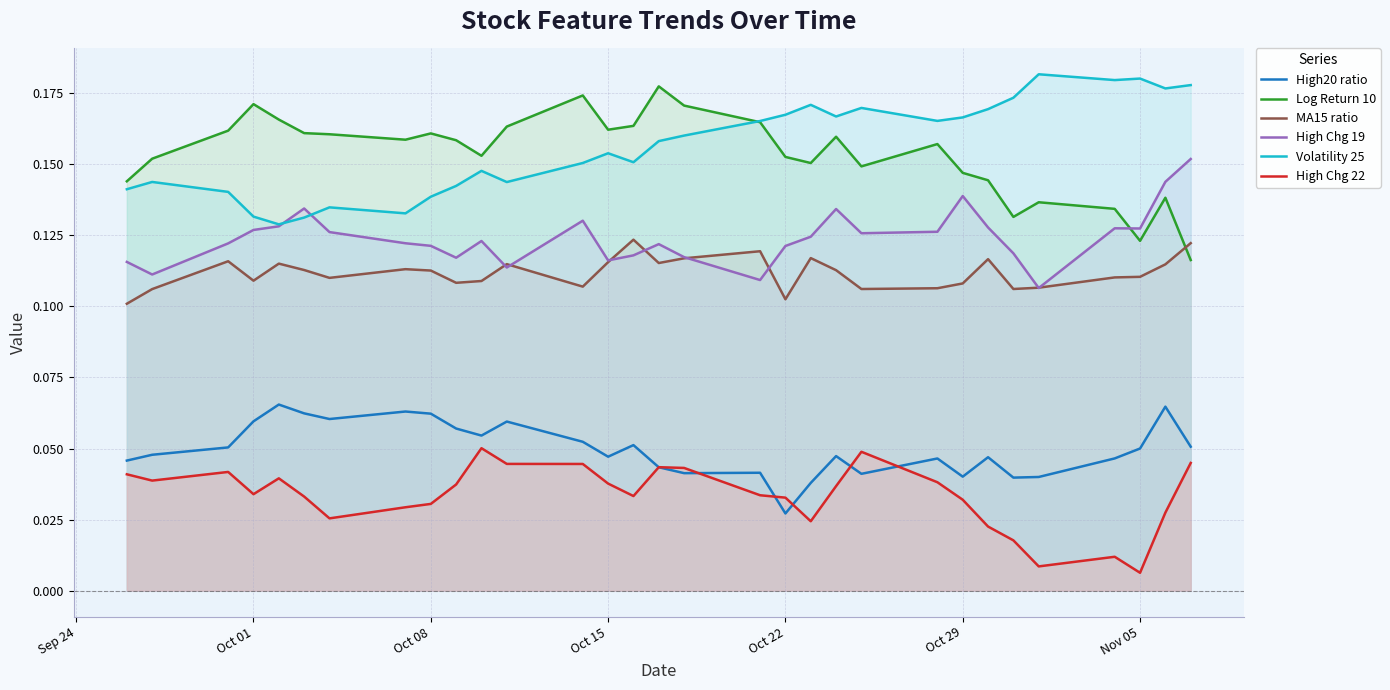

Count the High20 ratio values in the range 0 to 1.

31